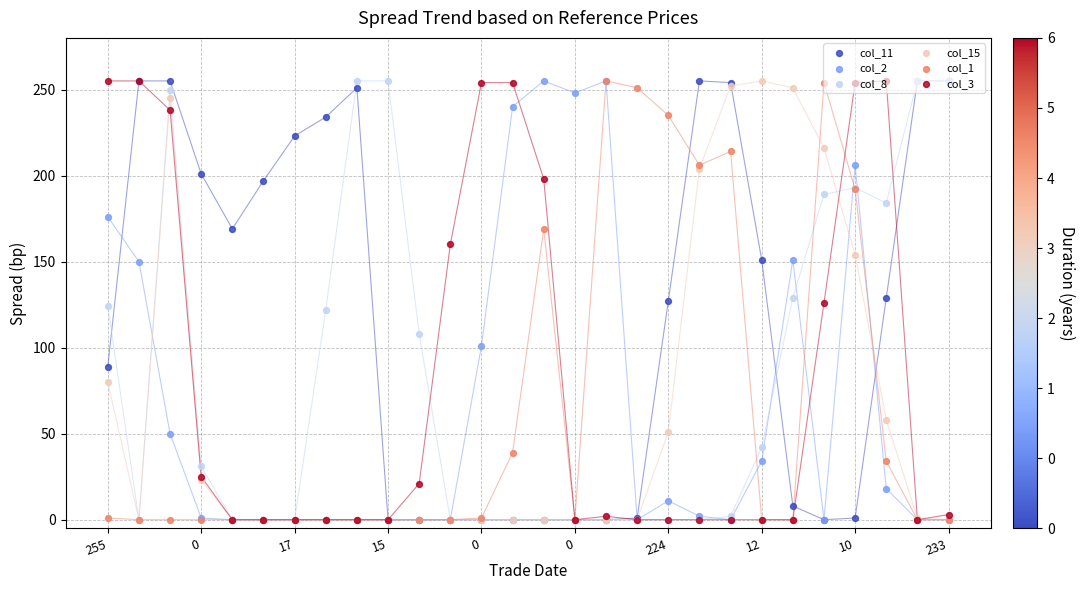

At how many categories does at least one series exceed 97?

28